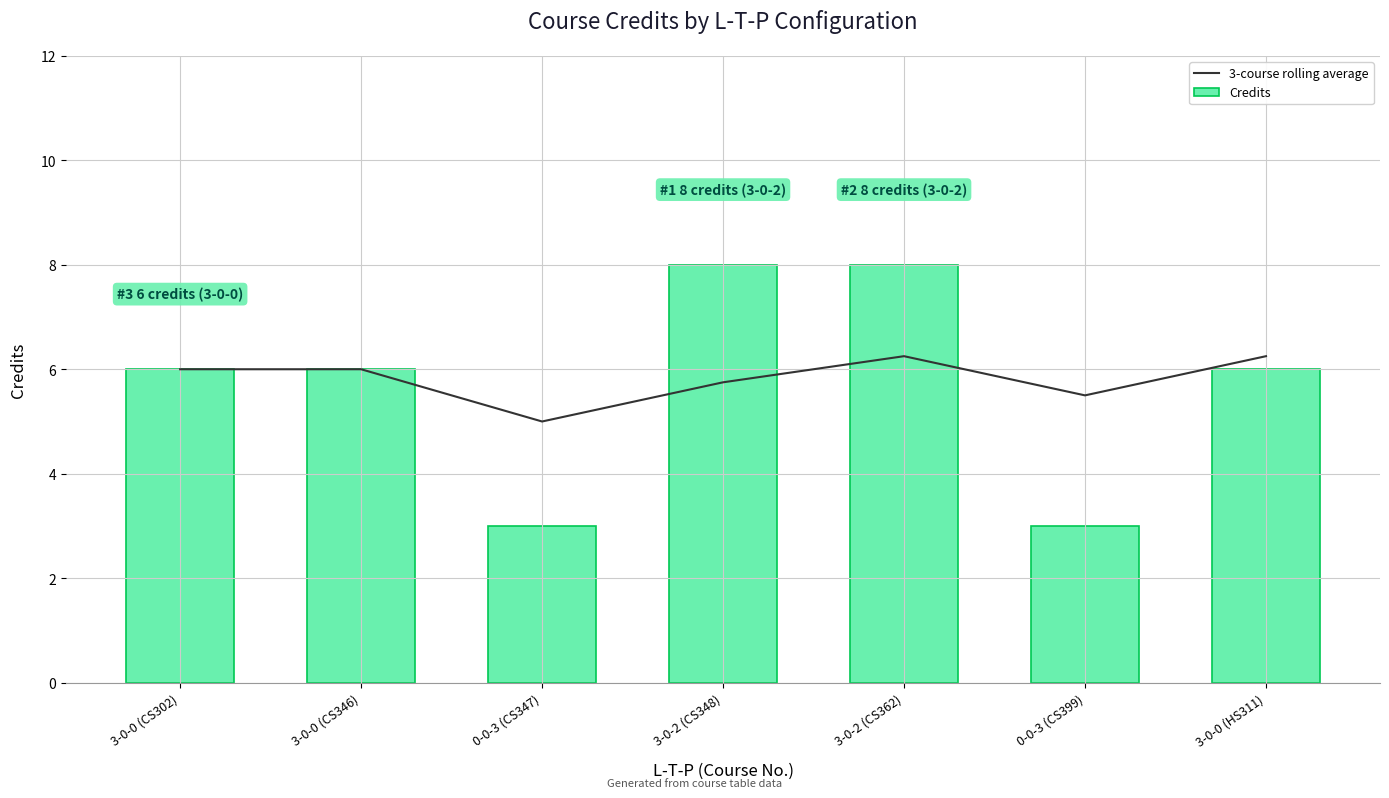

At which label is Credits closest to 5?

3-0-0 (CS302)